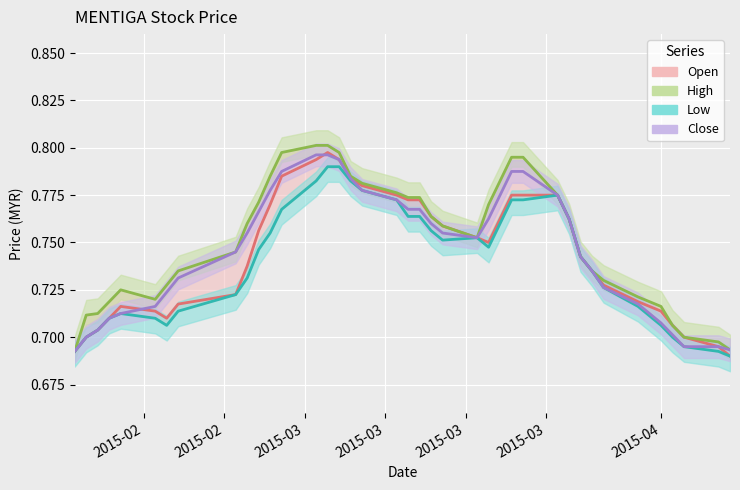

What is the total value across all series at 2015-03-31?

2.9